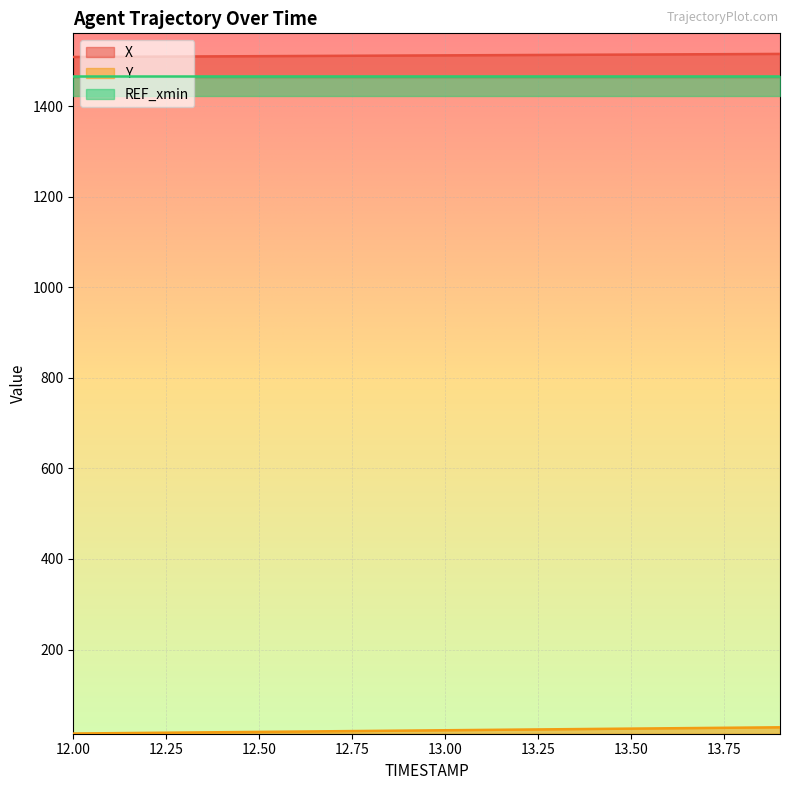

What is the greatest value displayed?

1515.9